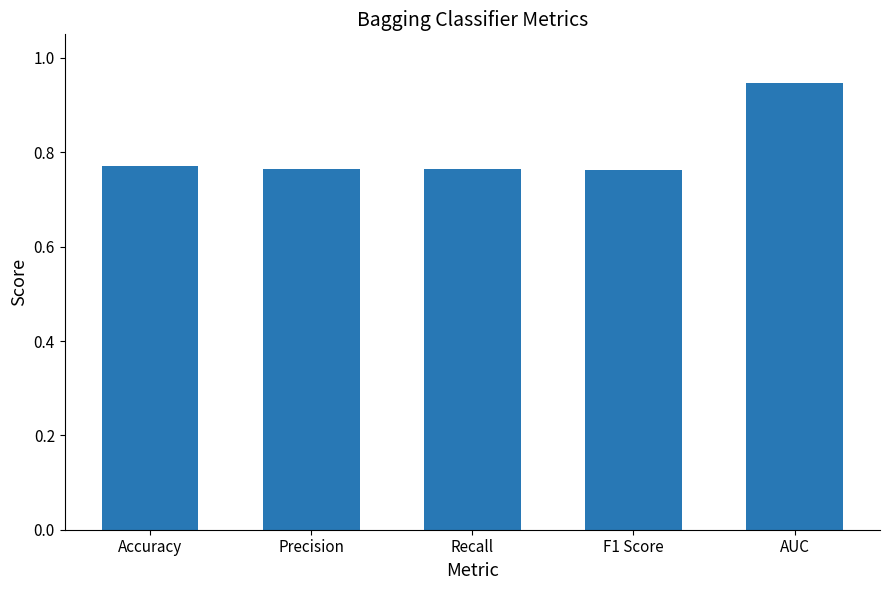

How many values are between 0 and 1?

5